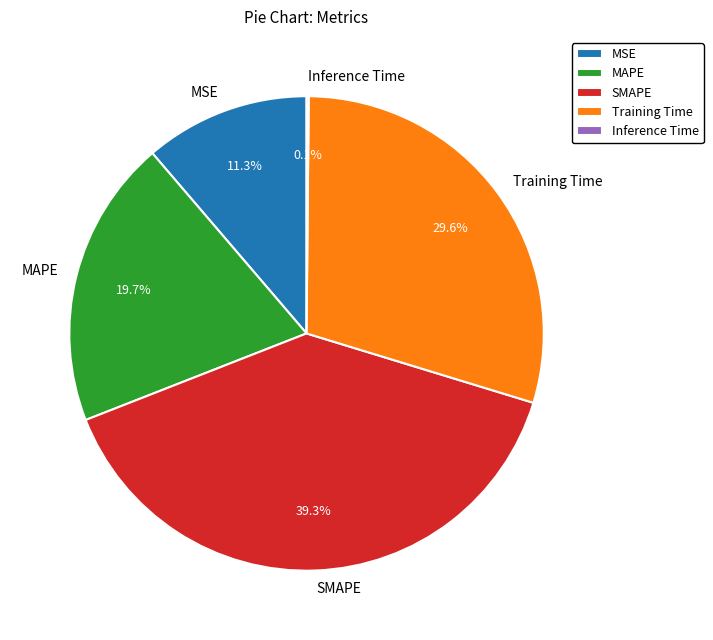

What portion of the pie excludes SMAPE?

60.7%